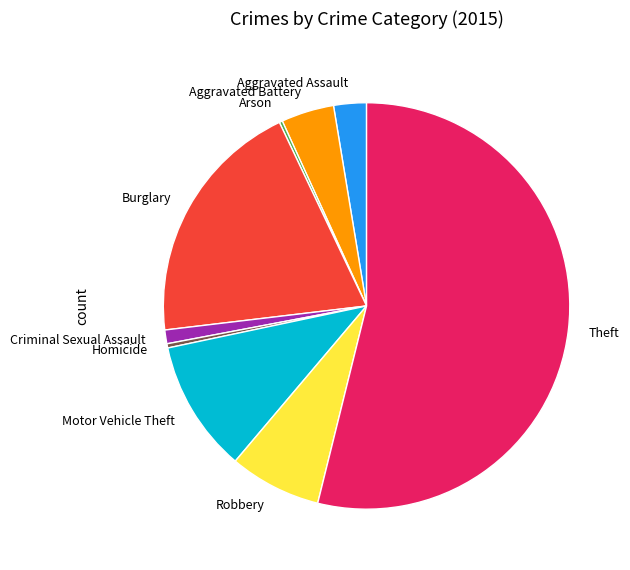

Which category has the biggest portion of the pie?

Theft